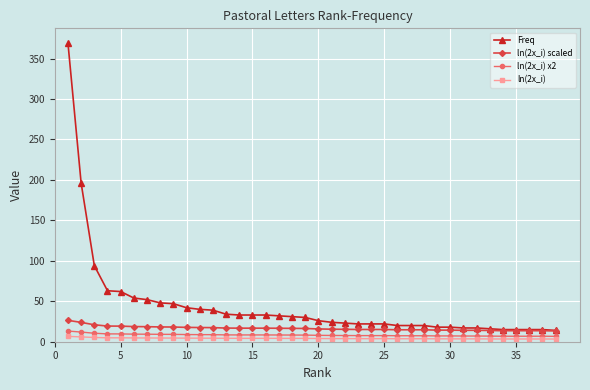

What is the lowest value of the ln(2x_i) scaled series?

13.3